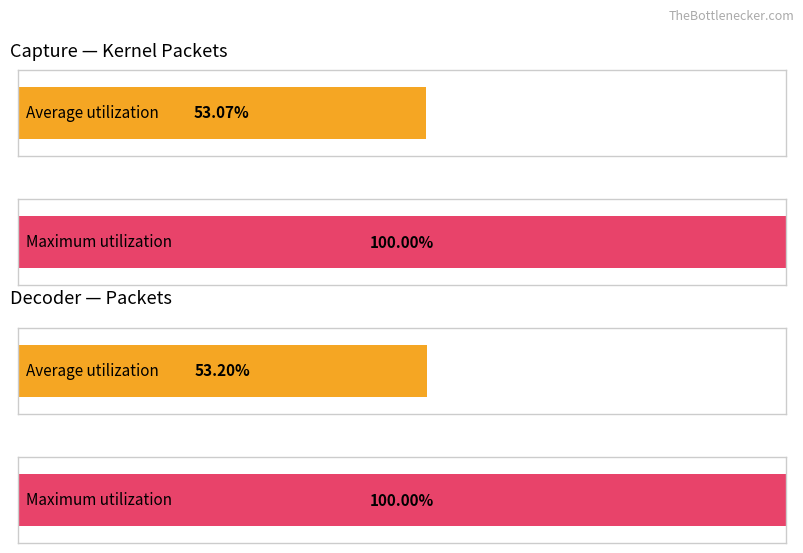

How many bars are there in each group?

2